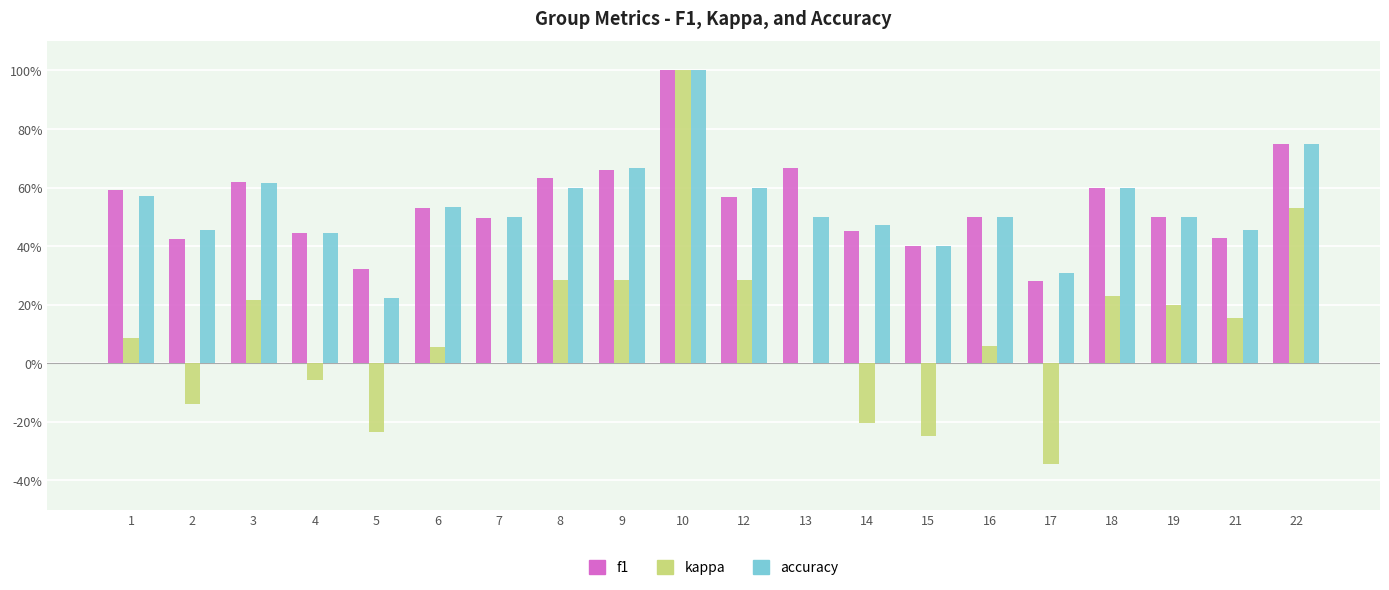

What is the average value of the kappa series?

0.1